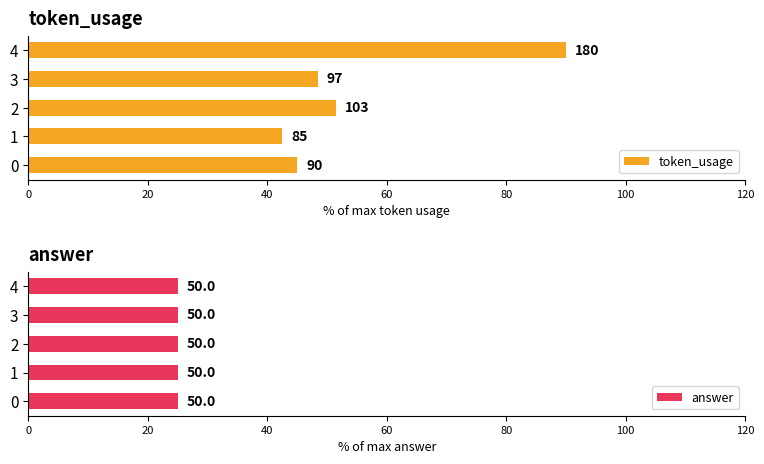

Is it true that token_usage equals 133.3 at 4?

False